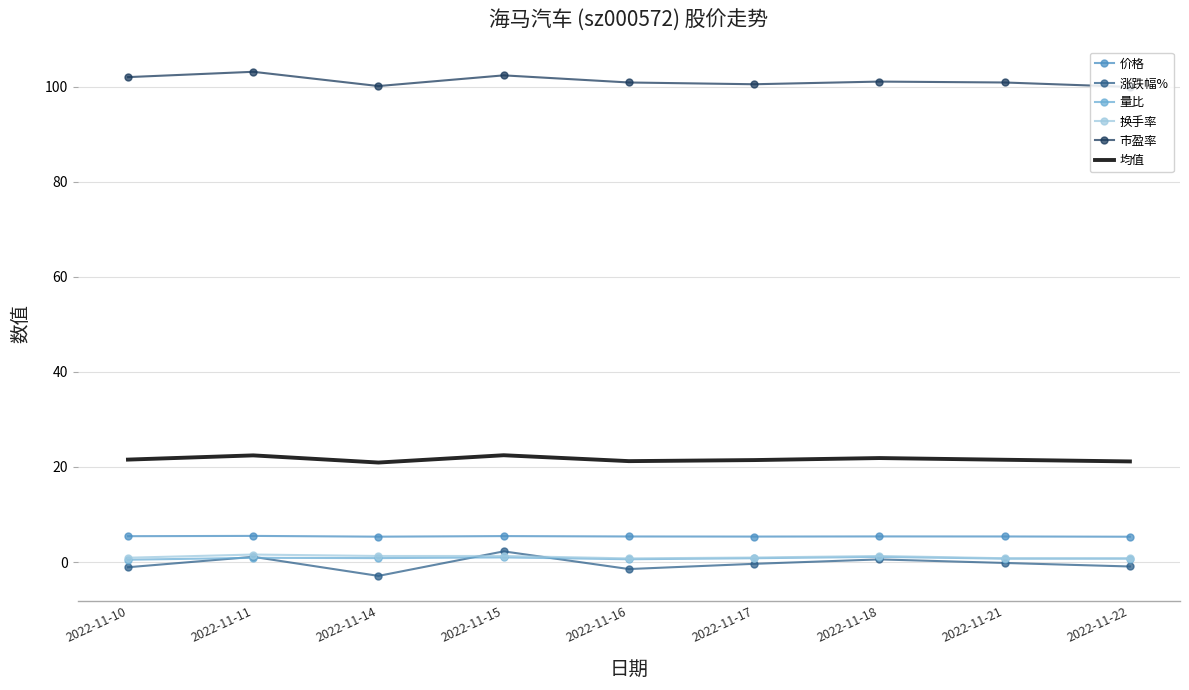

True or false: 市盈率 and 涨跌幅% cross at least once.

False